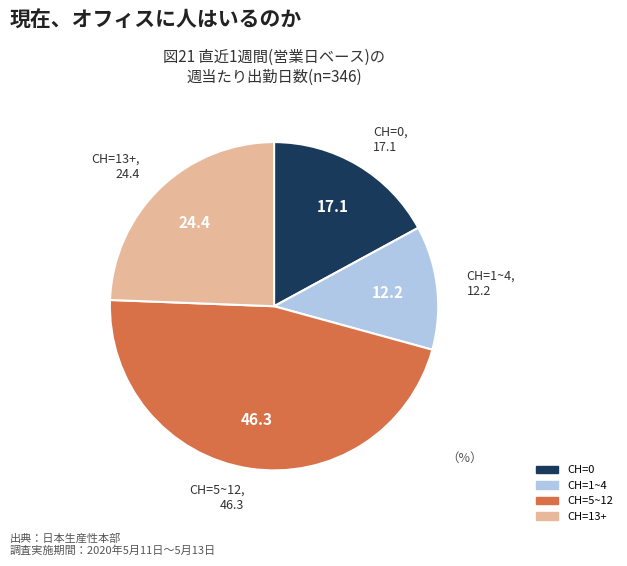

Is there a majority slice in this chart?

No